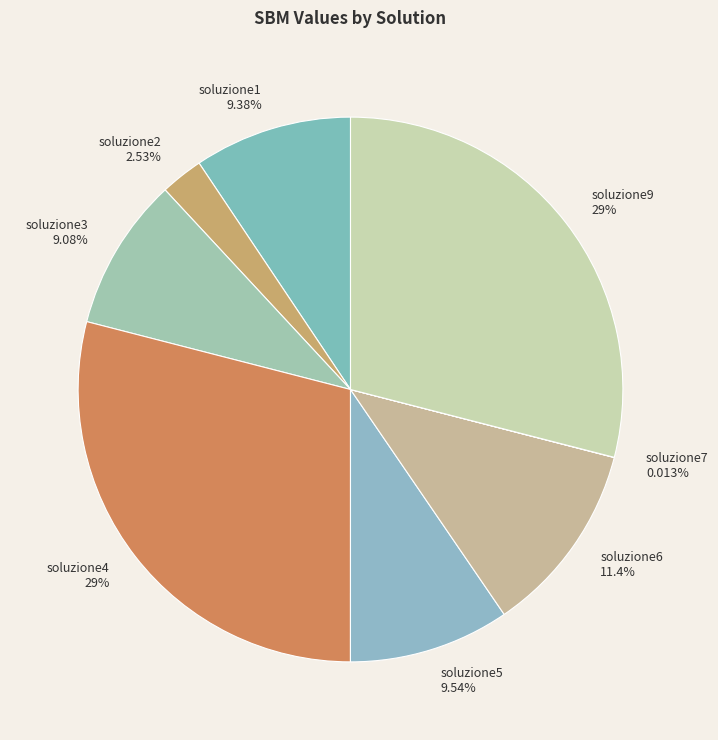

To the nearest percent, what is the combined percentage of soluzione2 and soluzione6?

14%